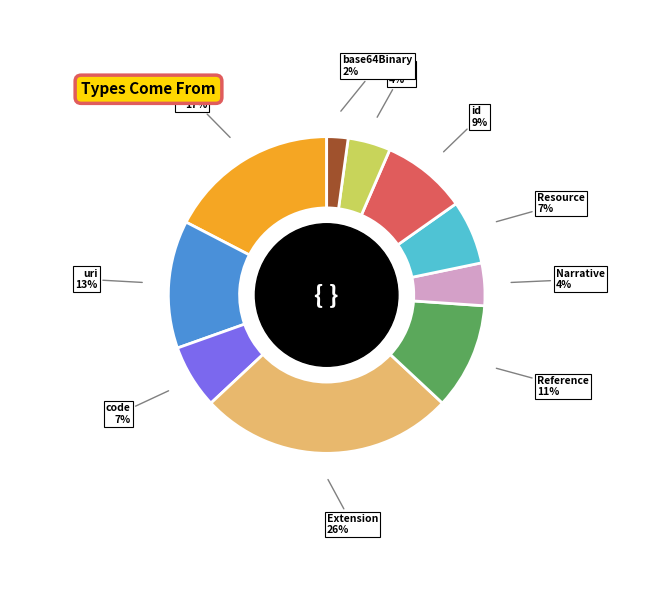

Which has a higher value, id or Extension?

Extension